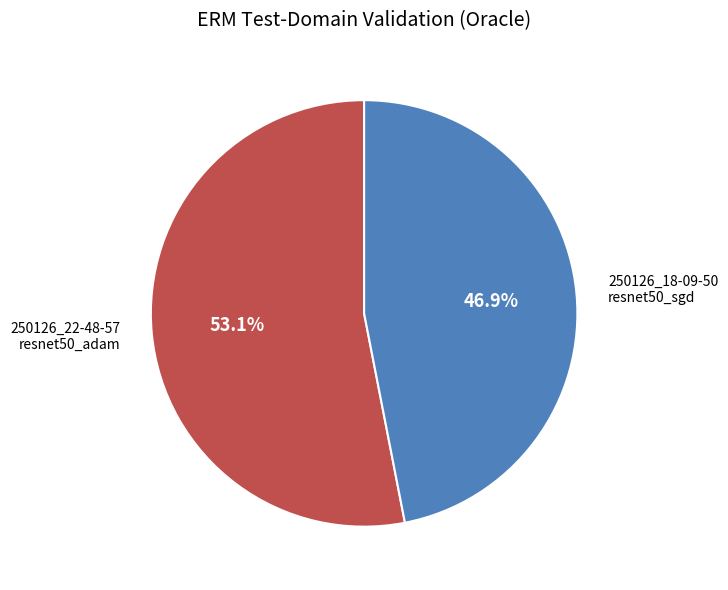

Does any single category account for the majority?

Yes